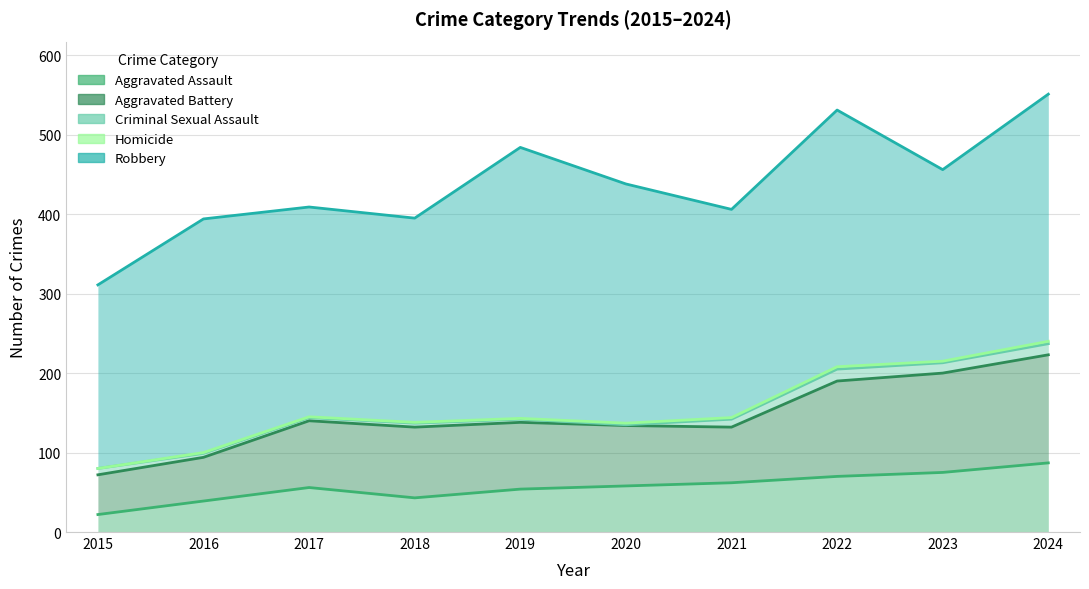

How many times do Criminal Sexual Assault and Homicide cross each other?

2